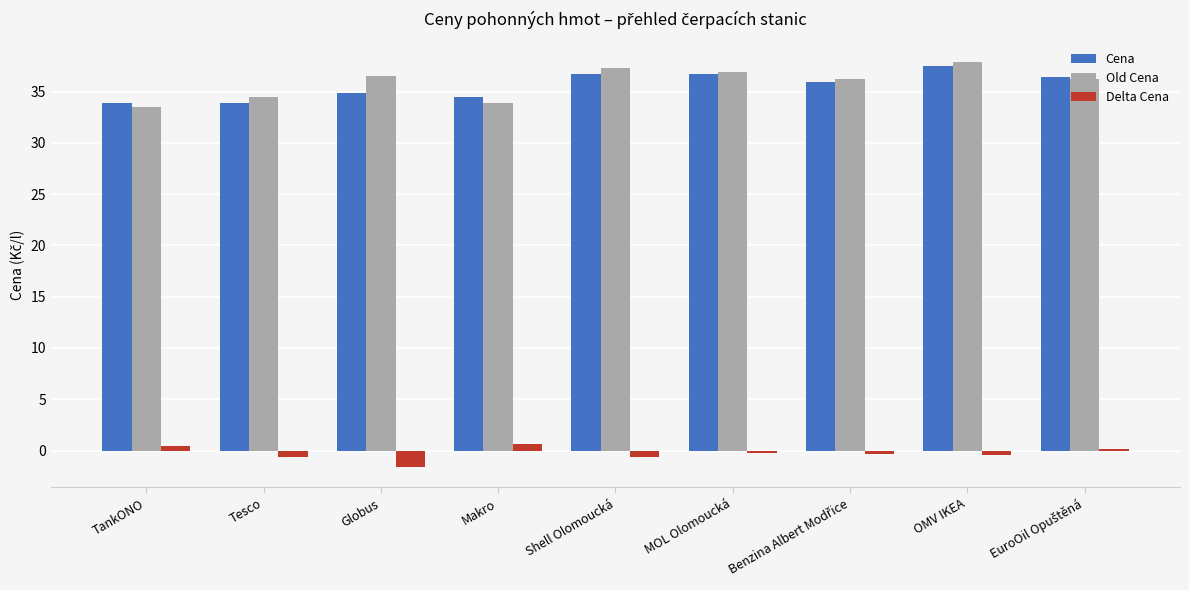

At which category is the sum across all series the highest?

OMV IKEA